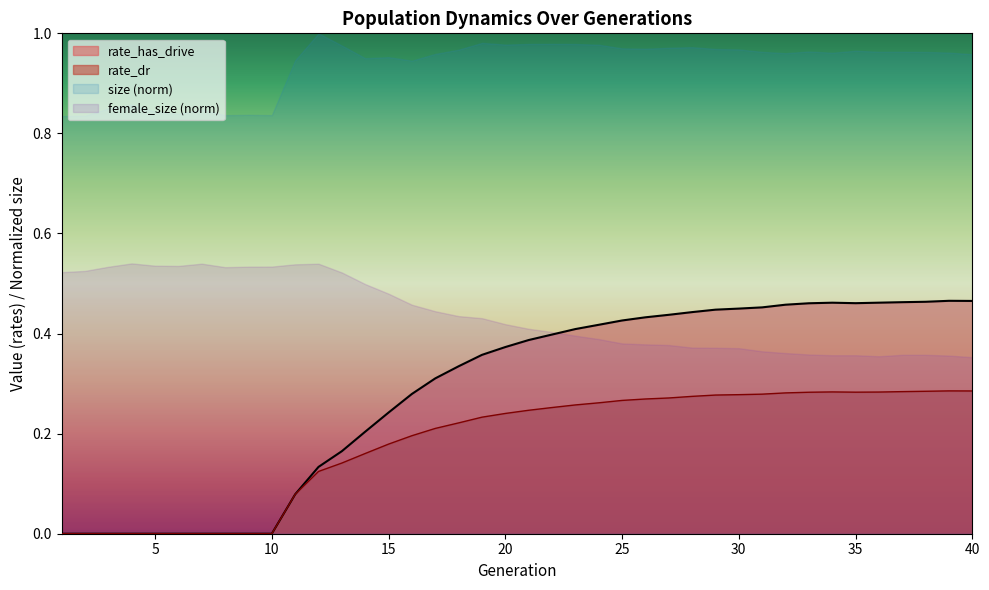

How many categories are shown in the chart?

40